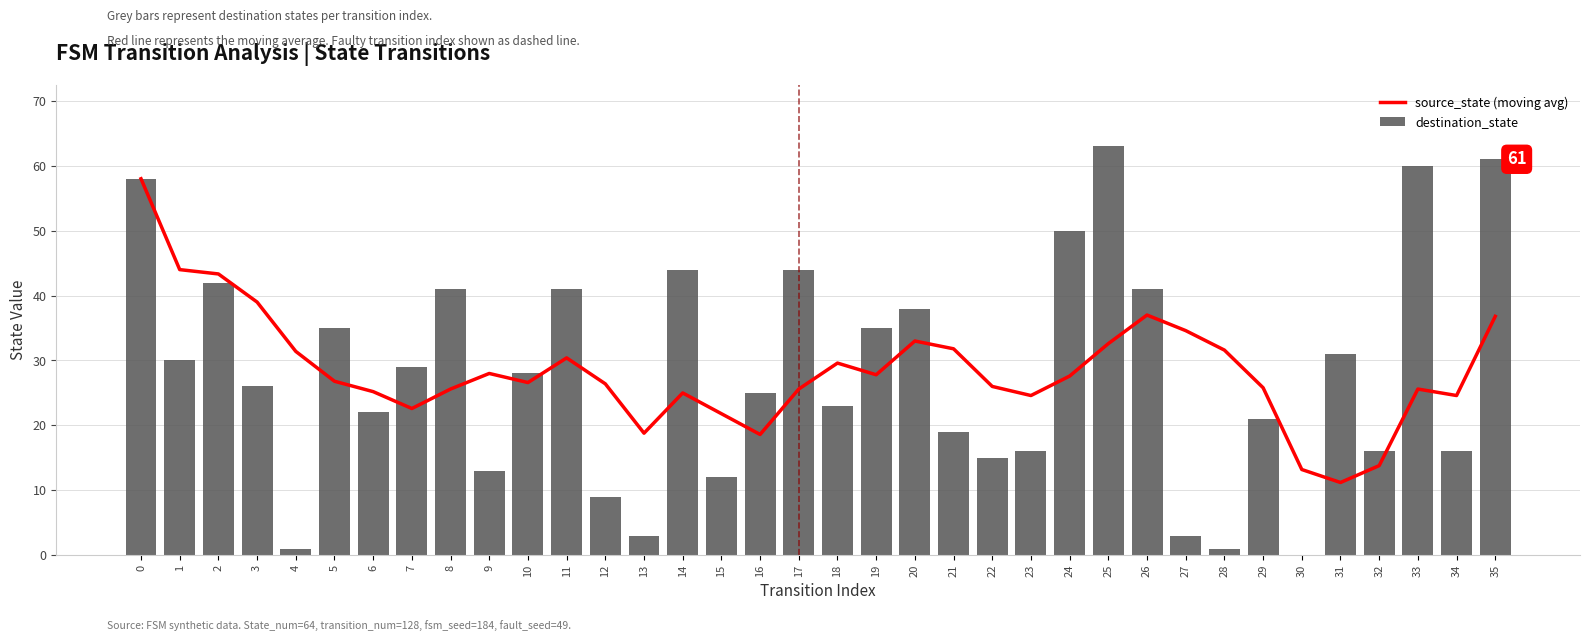

What is the difference between the source_state (moving avg) values at 32 and 25?

18.8